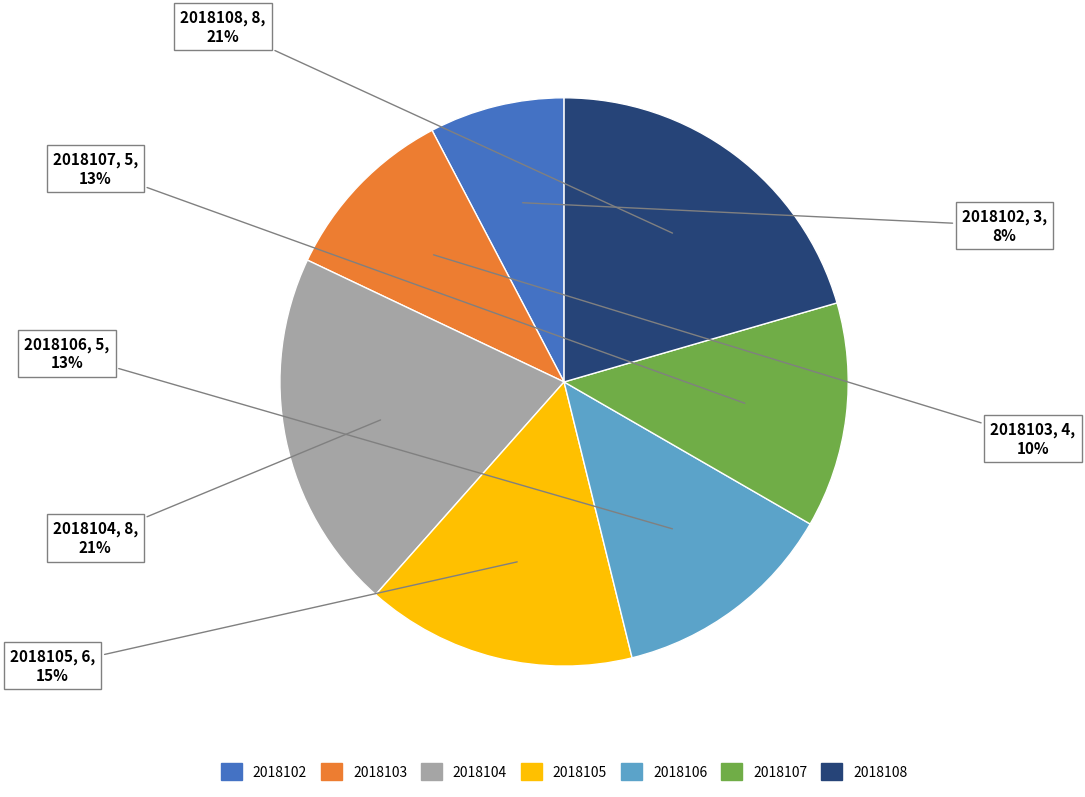

Do 2018103 and 2018107 together represent more than half of the pie?

No